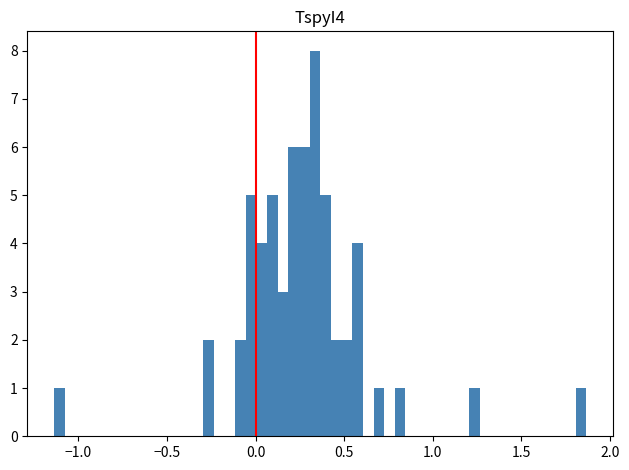

Around what value on the x-axis is the tallest bar? Give the approximate position of its centre, as read against the axis.

0.35